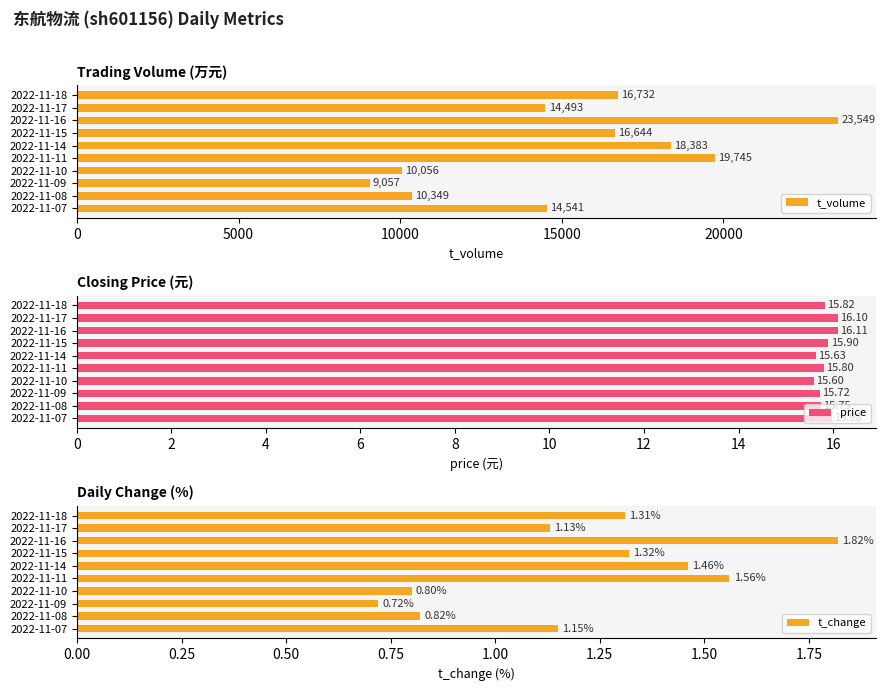

How many series are shown in this chart?

3